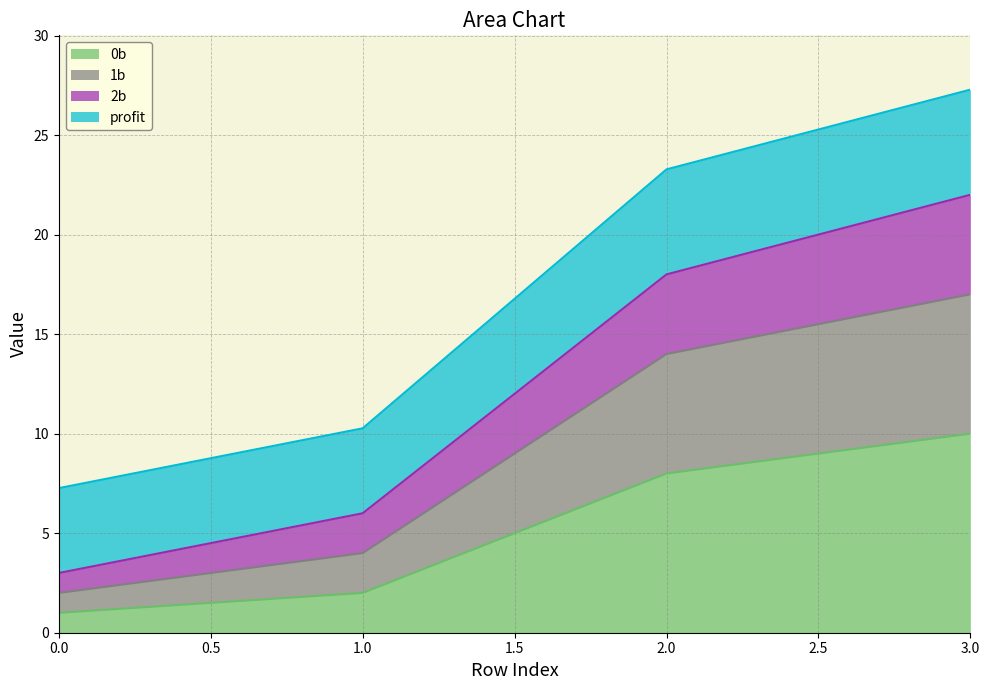

At how many categories does at least one series exceed 3?

4